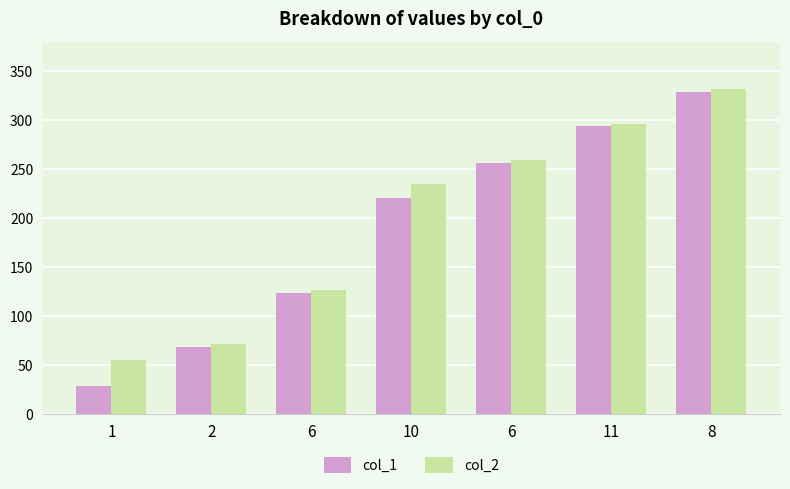

How many bars are there in total?

14